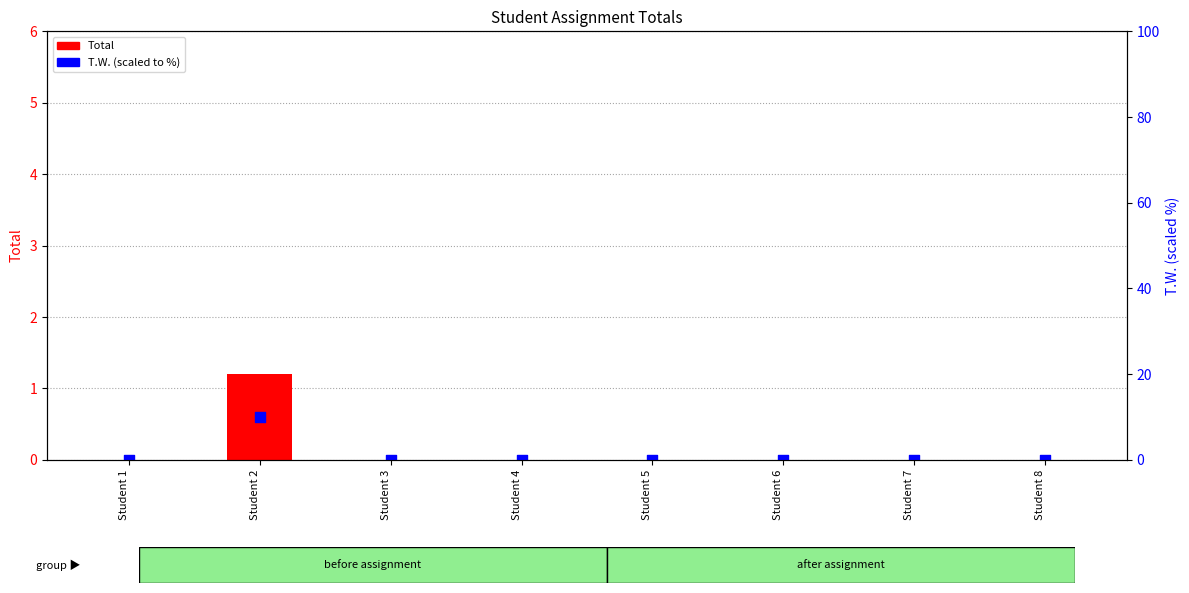

Which series reaches the maximum Y coordinate?

T.W. (scaled)